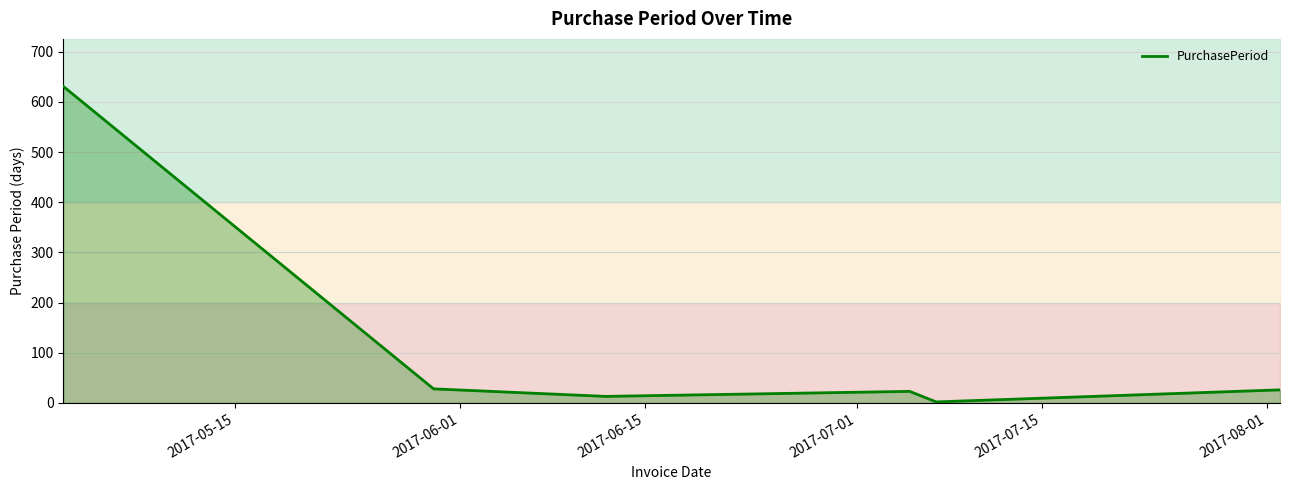

The value at 2017-07-01 is 23. True or false?

True